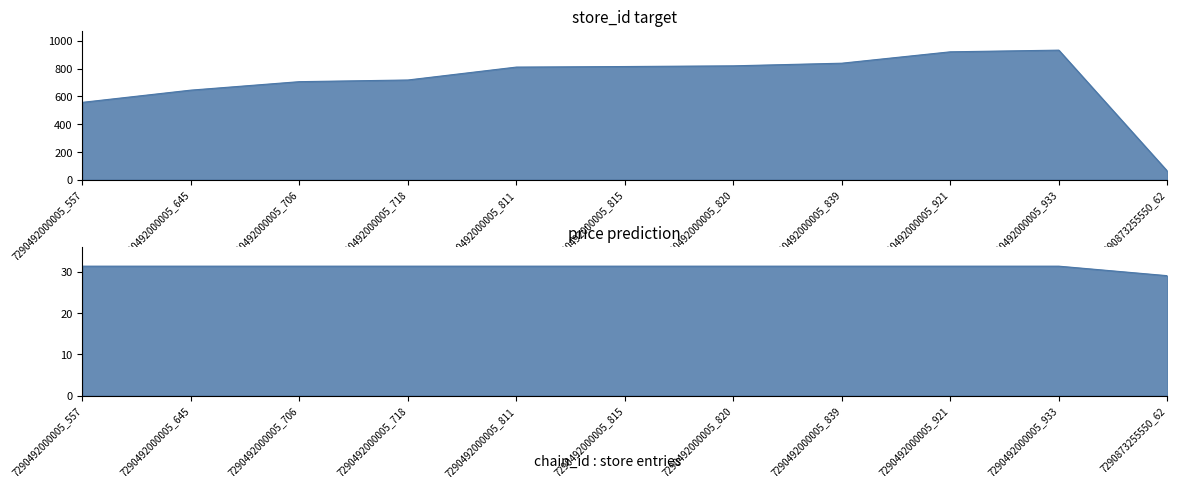

How many lines are shown in the chart?

2